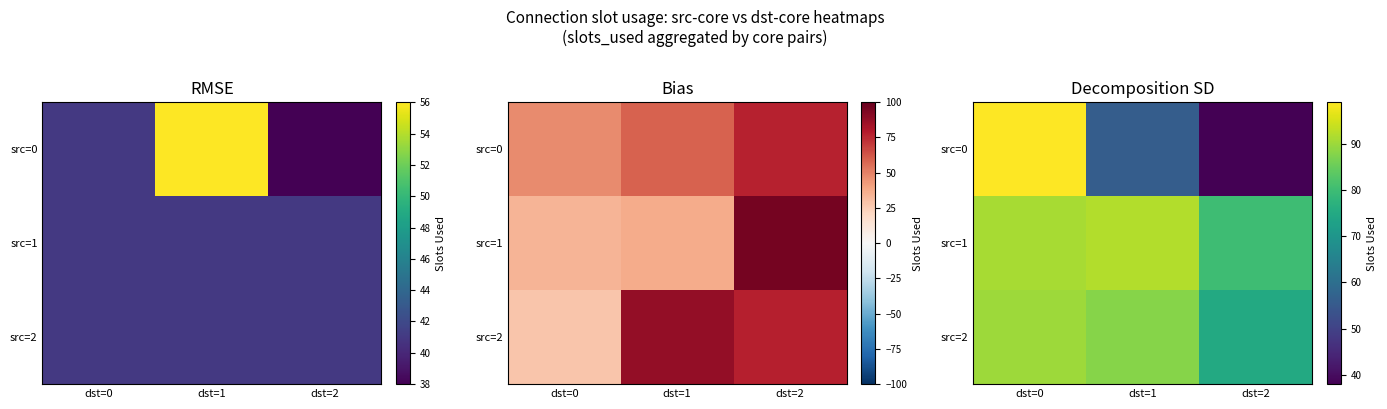

What is the spread (max minus min) of values at dst=1?

36